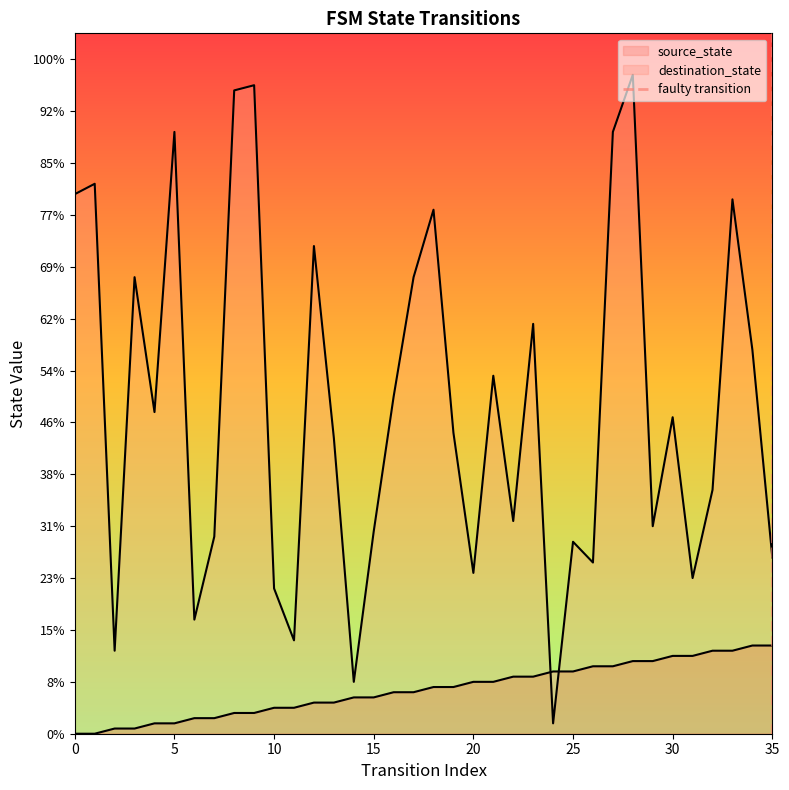

Between 5 and 0, which is larger?

5